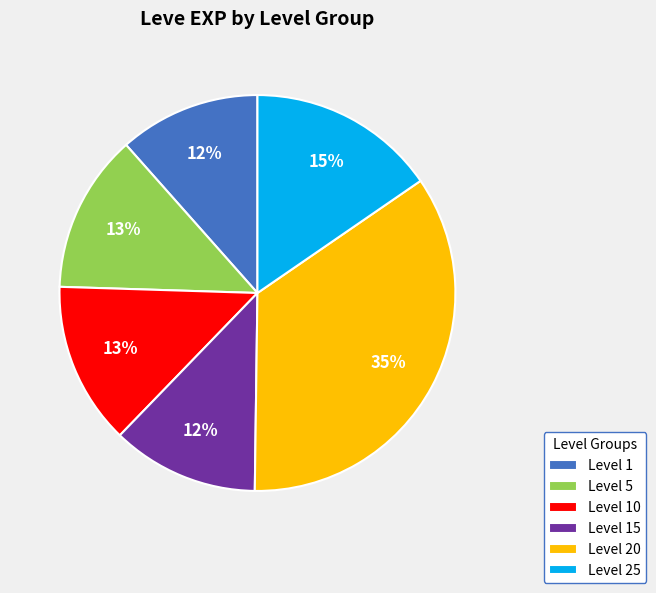

Does Level 20 account for over 50% of the chart?

No